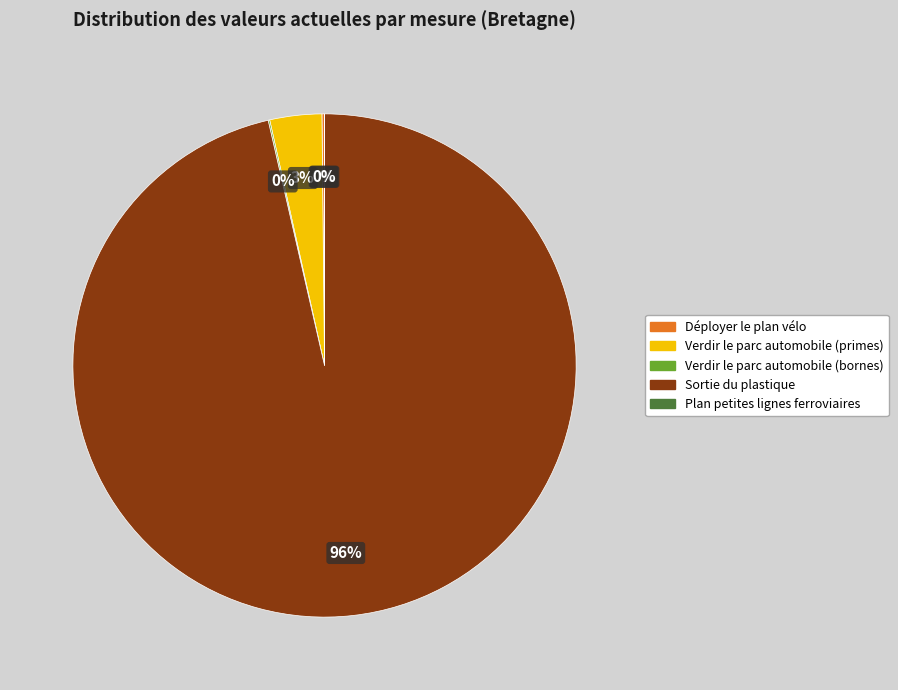

What is the majority slice?

Sortie du plastique